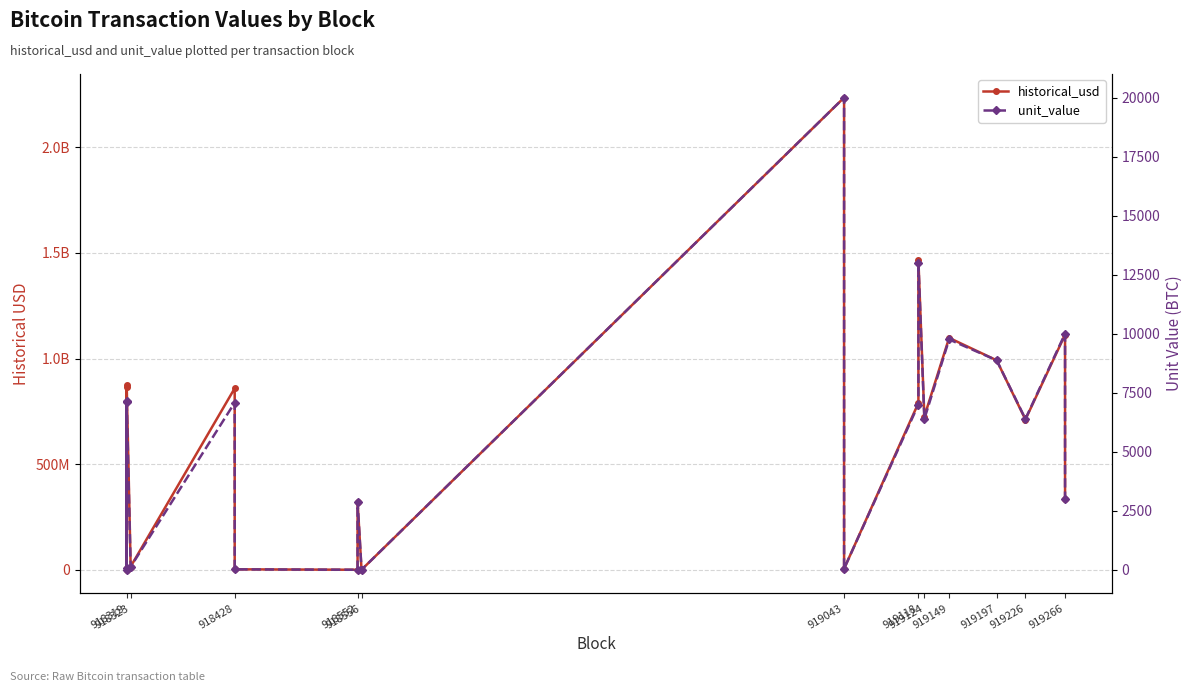

The historical_usd series shows 3228419193.1 at 919043. True or false?

False